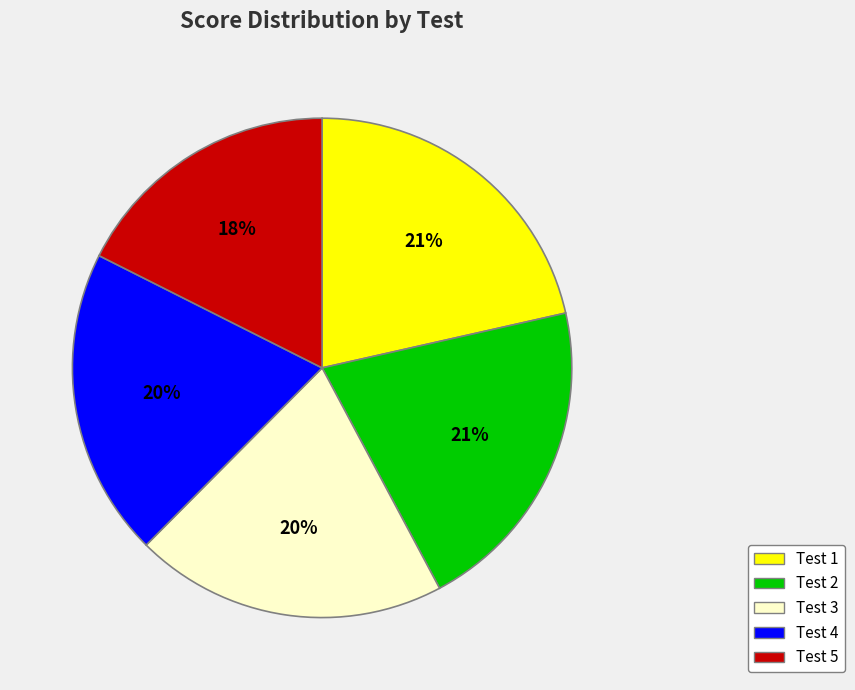

Do Test 2 and Test 1 together represent more than half of the pie?

No